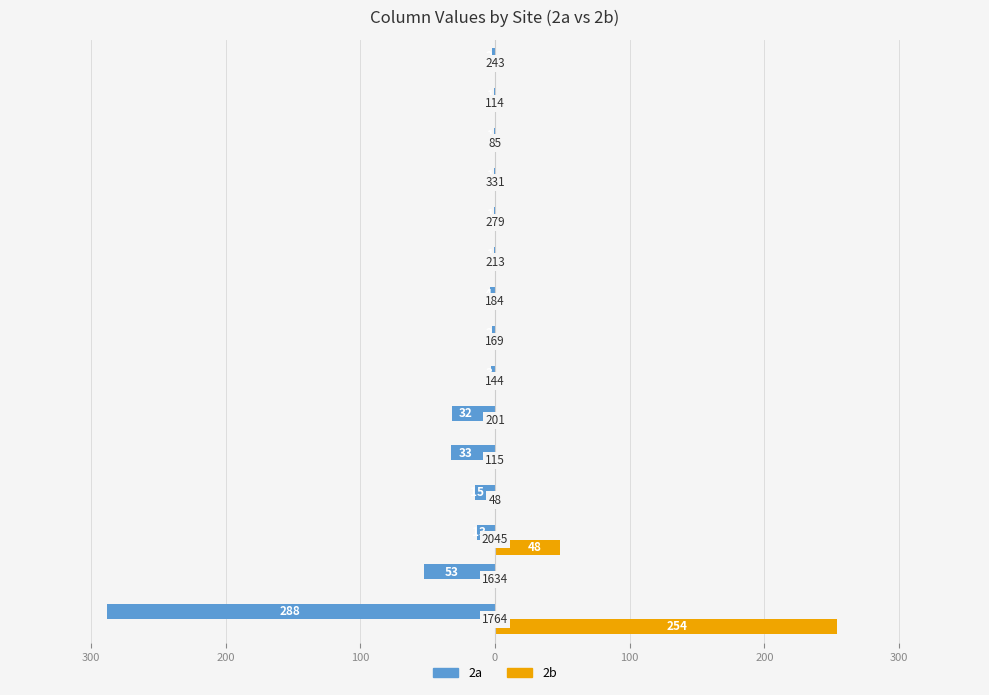

List the series in order of their peak value, lowest first.

2a, 2b